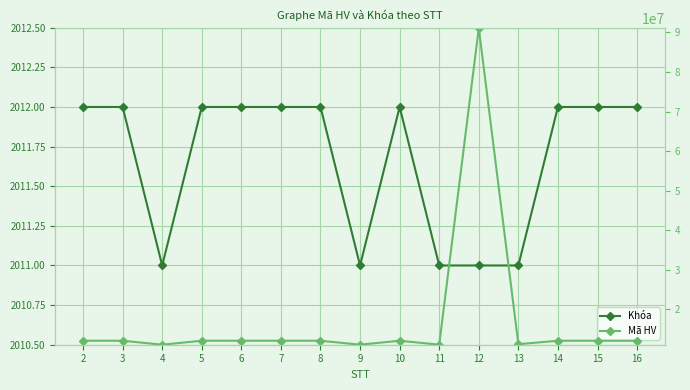

Where is the first local maximum for Khóa?

10